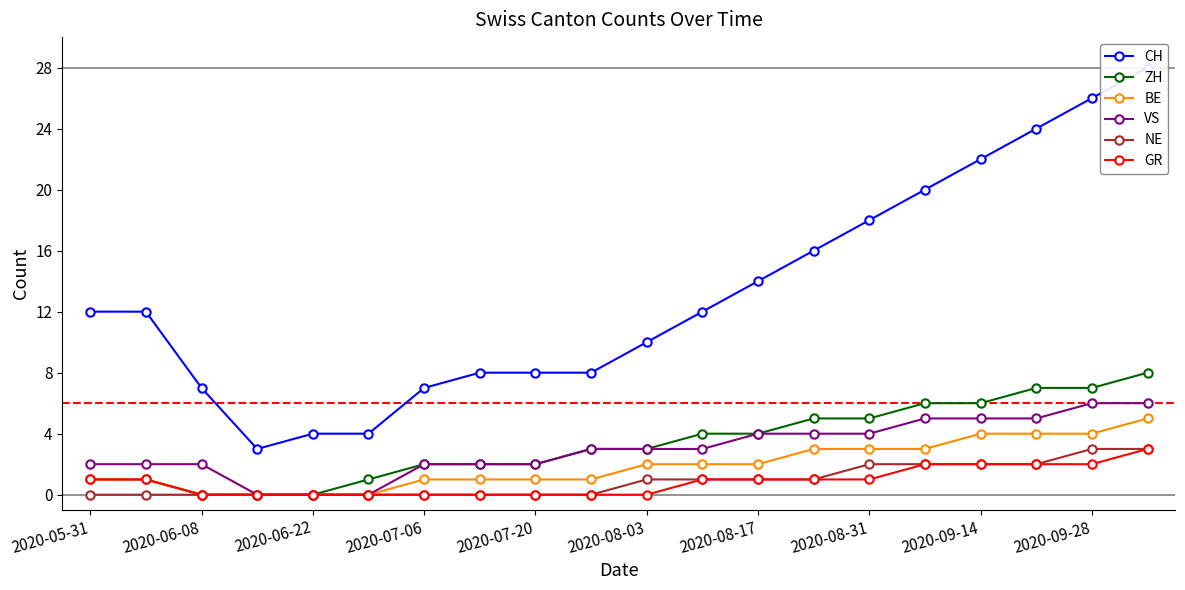

True or false: ZH has more than 1 points higher than both neighbors.

False